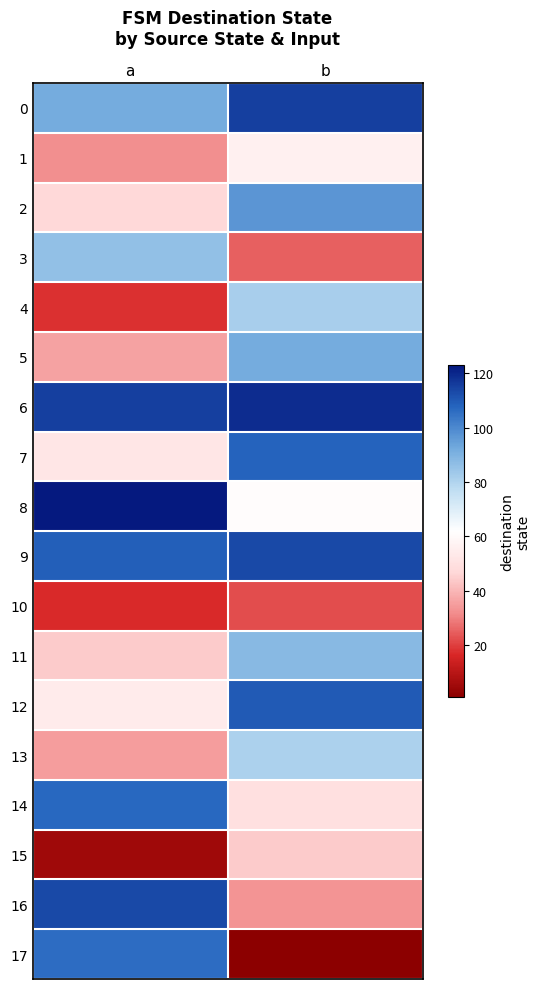

Which series changed the most between a and b?

17